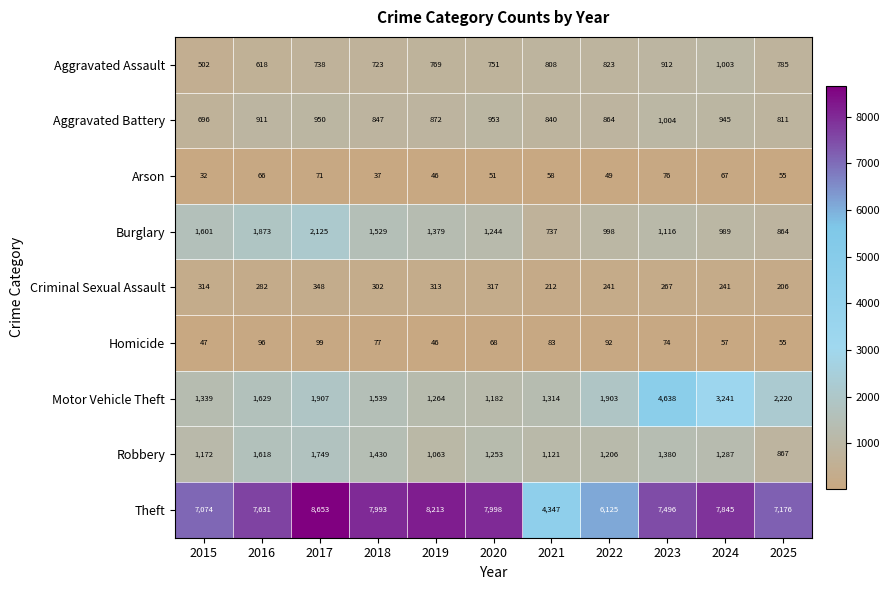

What is the lowest value of the Aggravated Battery series?

696